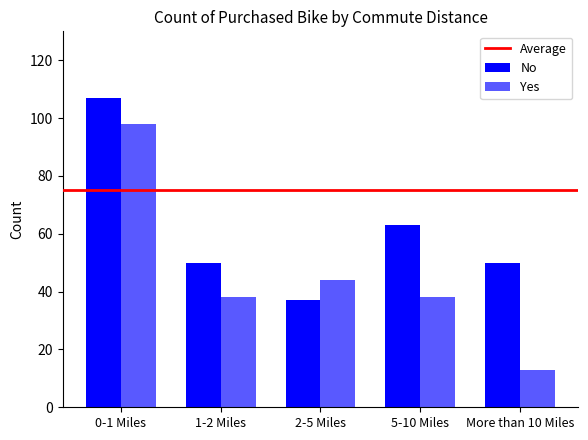

Does the chart contain any negative values?

No